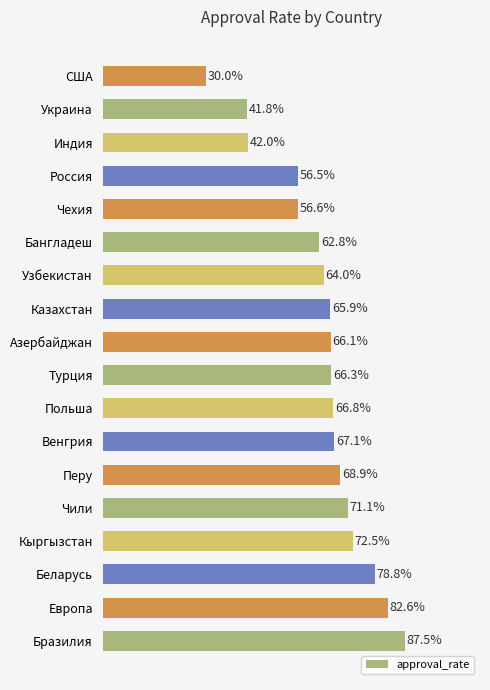

Are the bars horizontal?

Yes